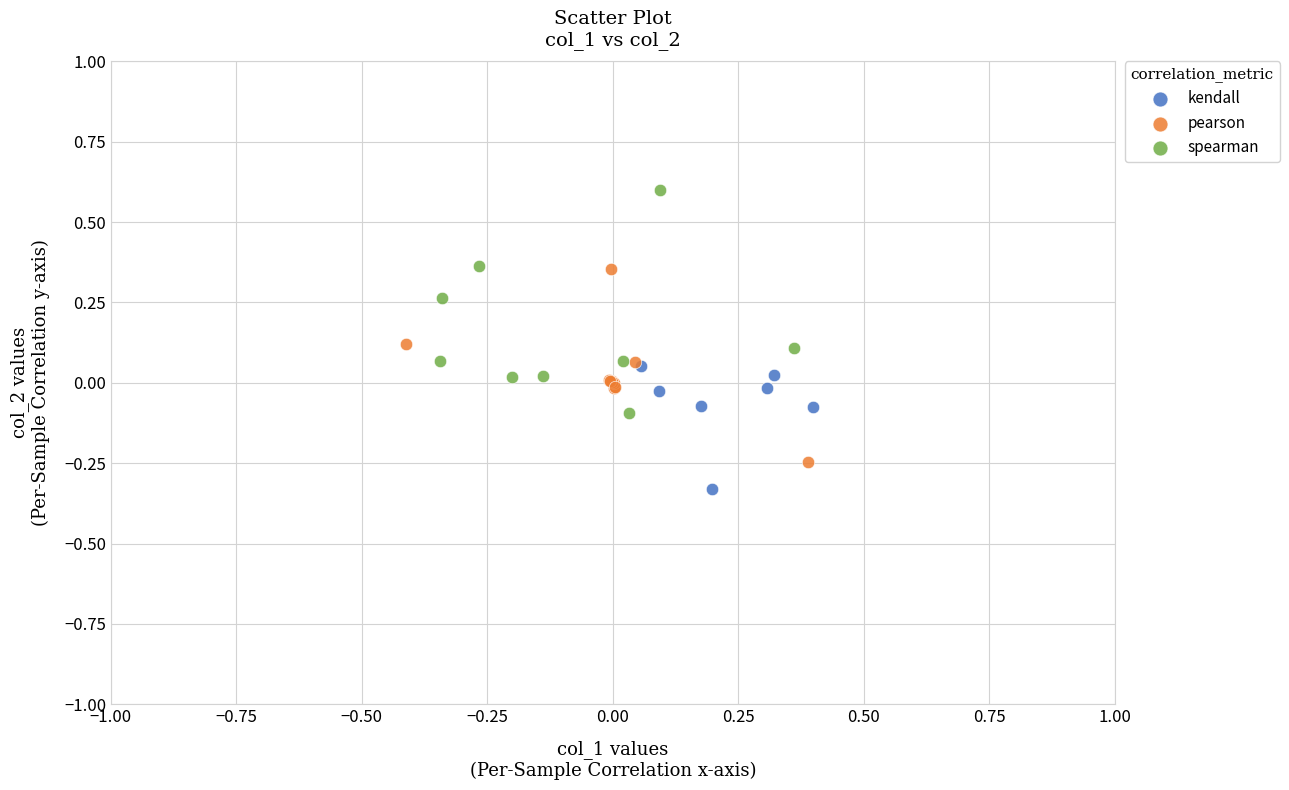

Which series contains the highest Y value?

spearman